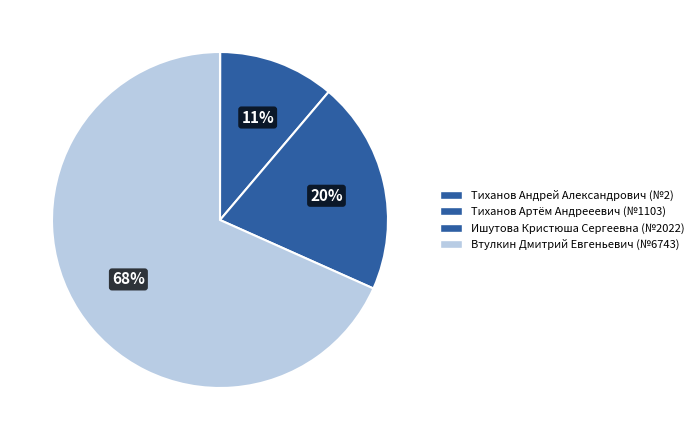

True or false: Тиханов Андрей Александрович accounts for 0% of the total.

True